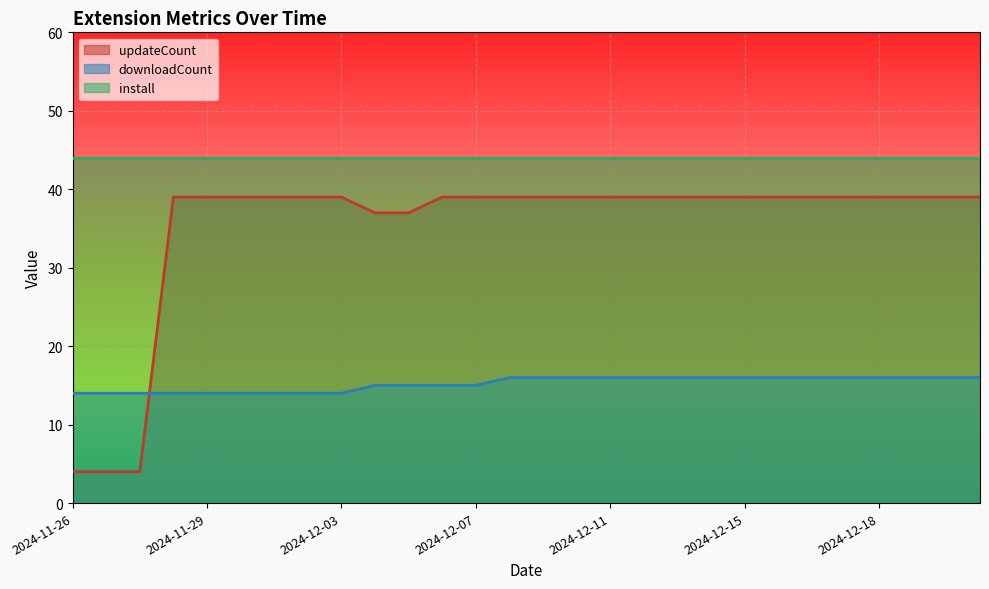

What is the difference between the maximum and minimum values in the updateCount series?

35